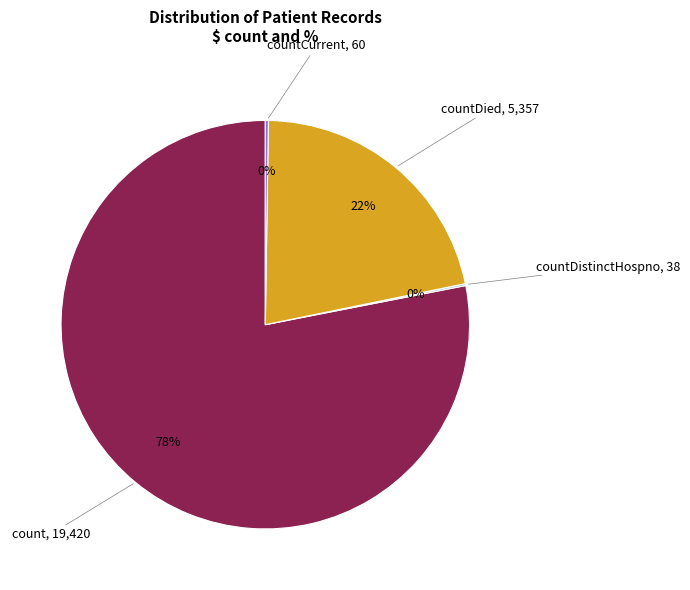

Which category has the biggest portion of the pie?

count